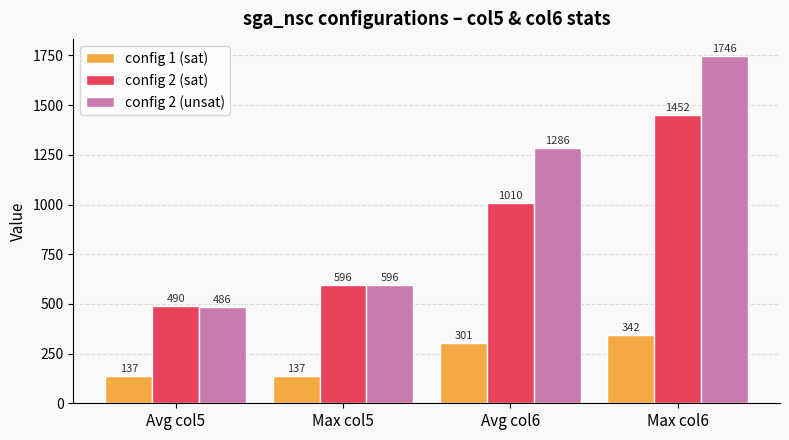

Which series changed the most between Avg col5 and Max col5?

config 2 (unsat)